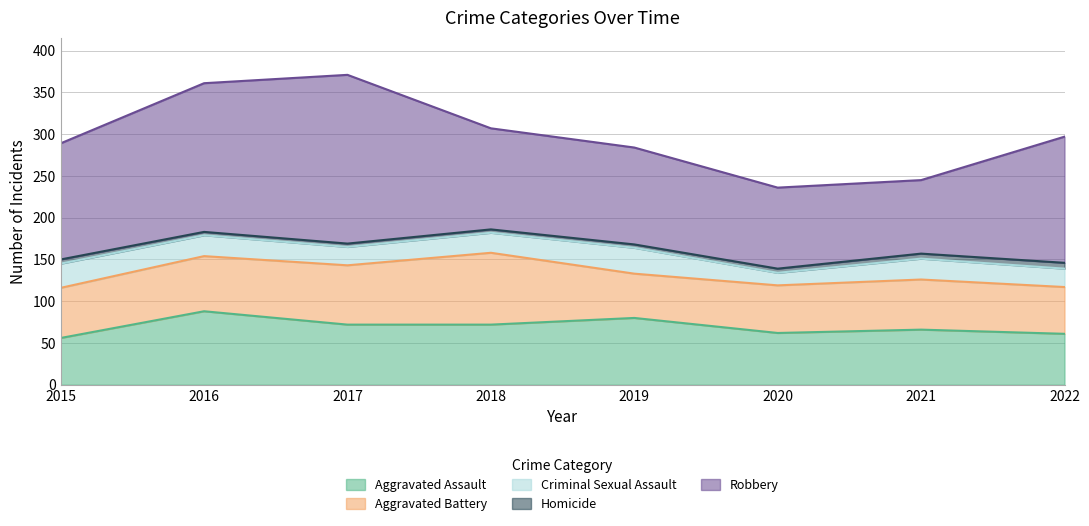

At which label does Criminal Sexual Assault first exceed 25?

2015